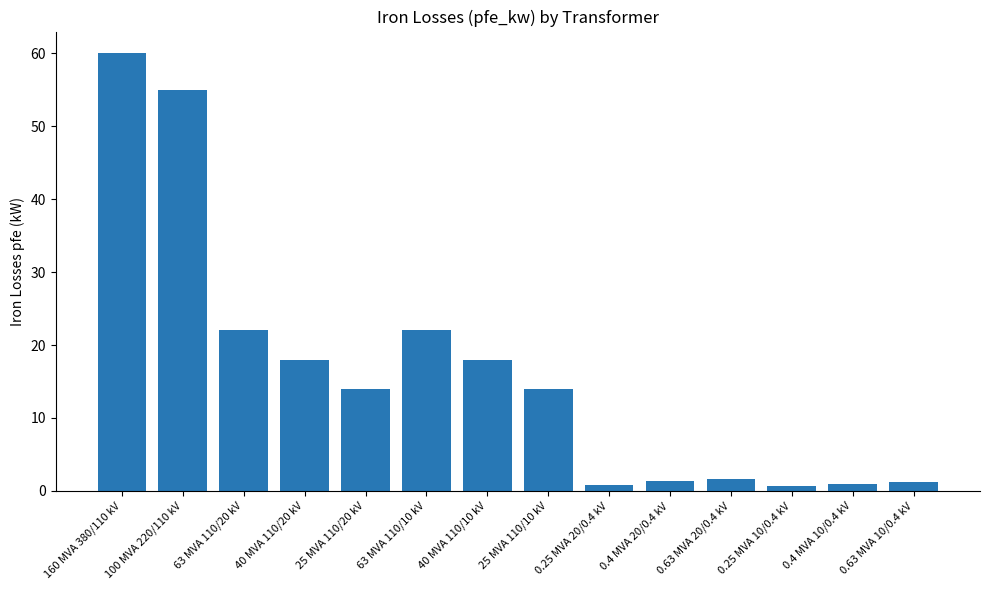

Which category has the highest value across all series?

160 MVA 380/110 kV